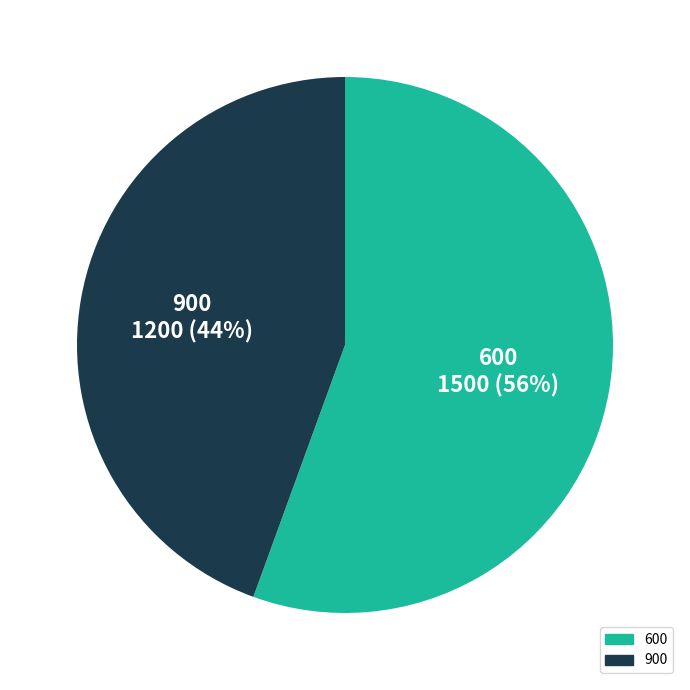

How many segments does this pie chart have?

2